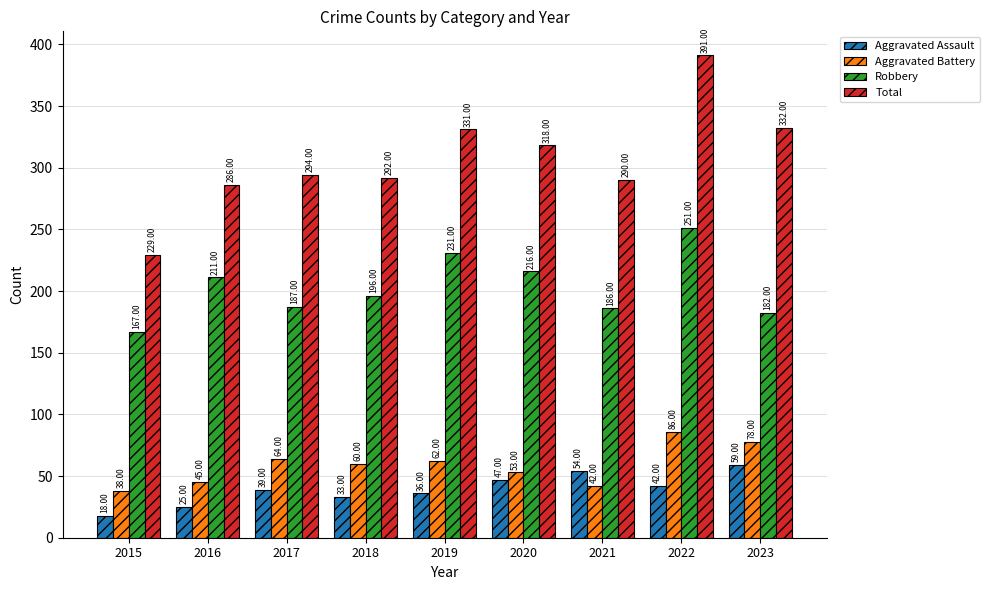

What is the value of the Aggravated Battery bar at the 3rd from the left?

64